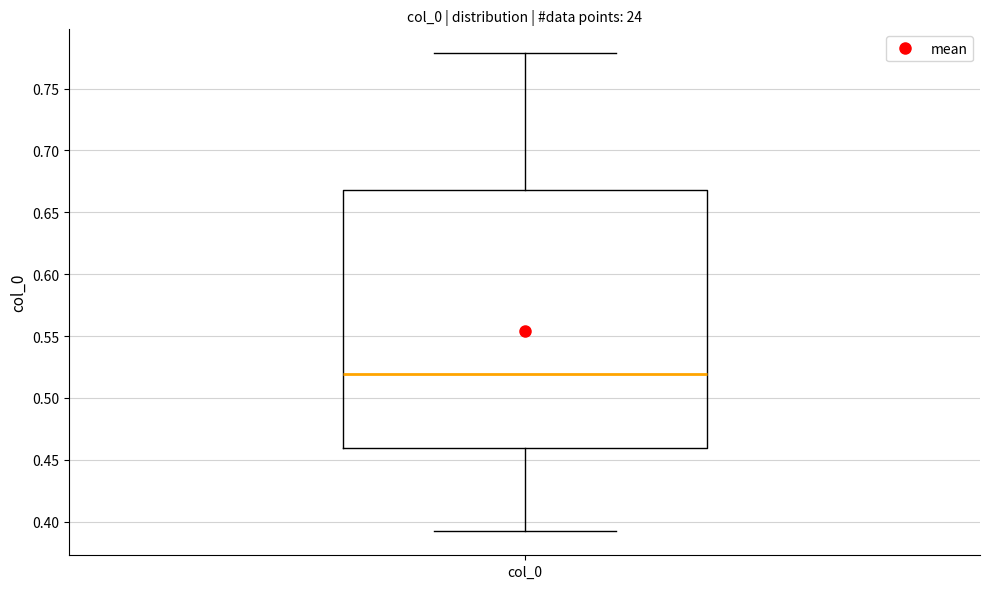

Transcribe this box plot: give where the median line is, the range the box spans, and where the two whiskers end, as read against the y-axis. The values are not printed on the chart, so give them approximately, as read against the axis.

median 0.52, box 0.46 to 0.67, whiskers 0.39 to 0.78